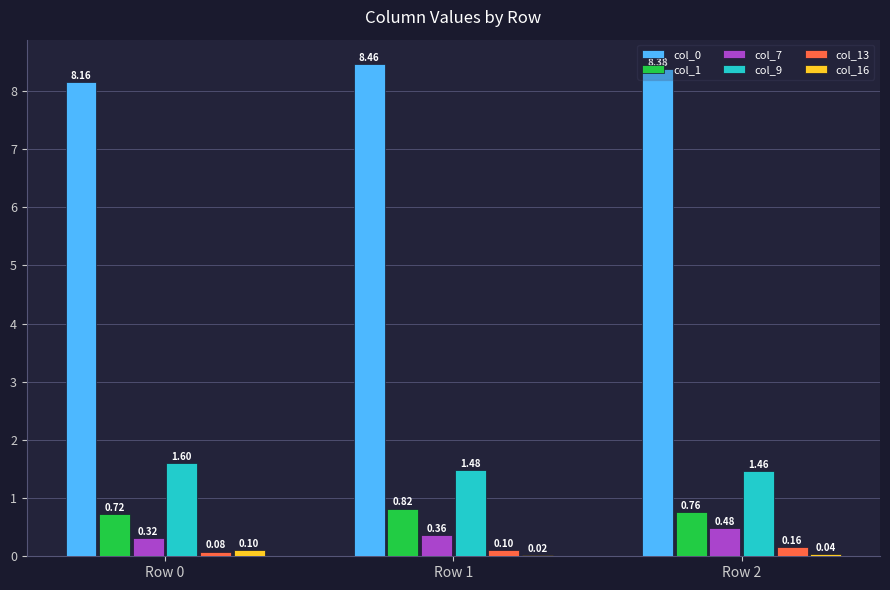

At which category is the sum across all series the highest?

Row 2